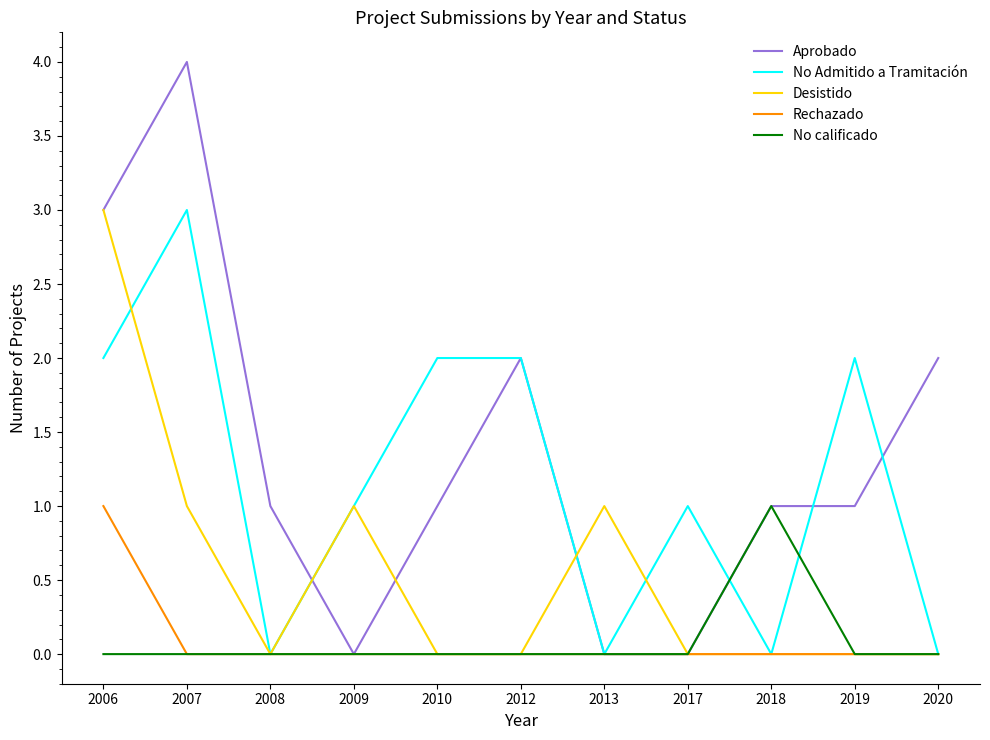

Is it true that No Admitido a Tramitación equals 1 at 2010?

False